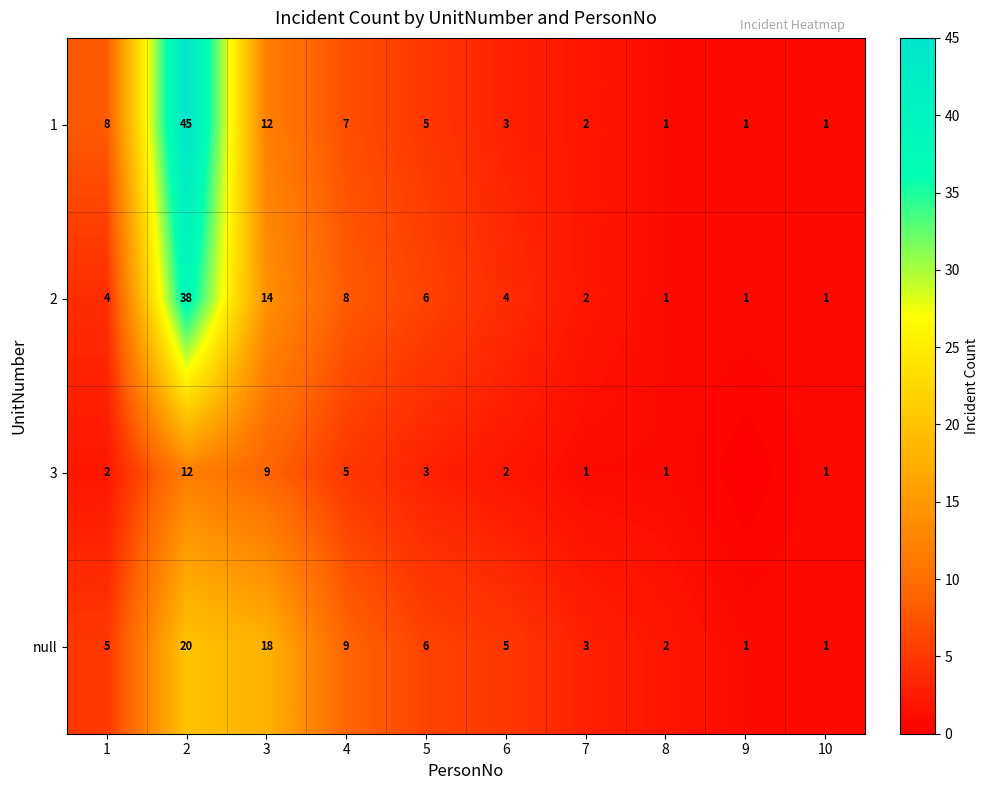

What is the total value across all series at 6?

14